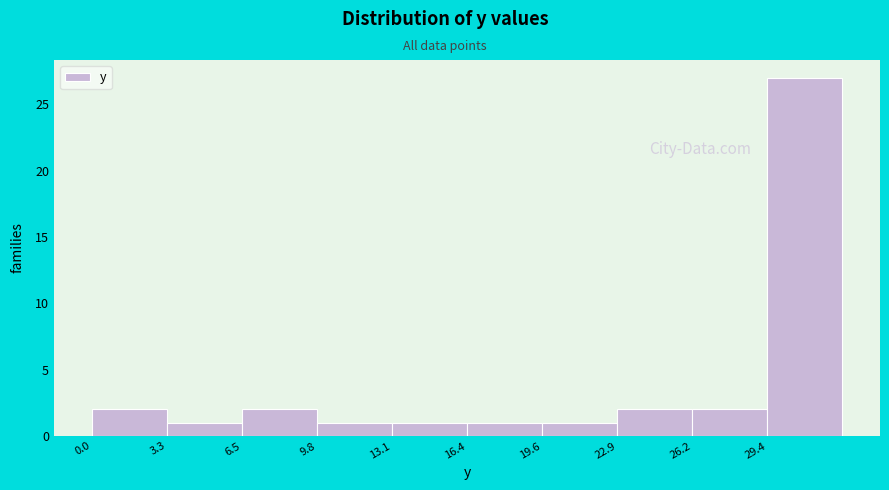

Which range on the x-axis has the tallest bar?

29.5 to 32.5